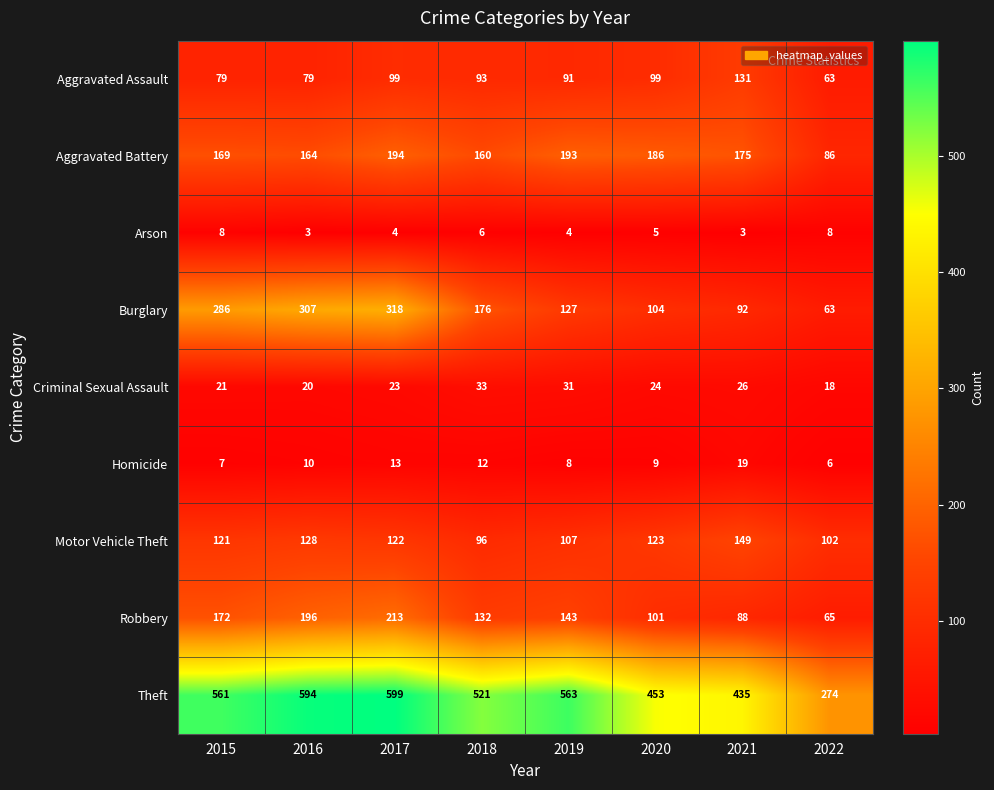

Which category has the highest value in the Burglary series?

2017